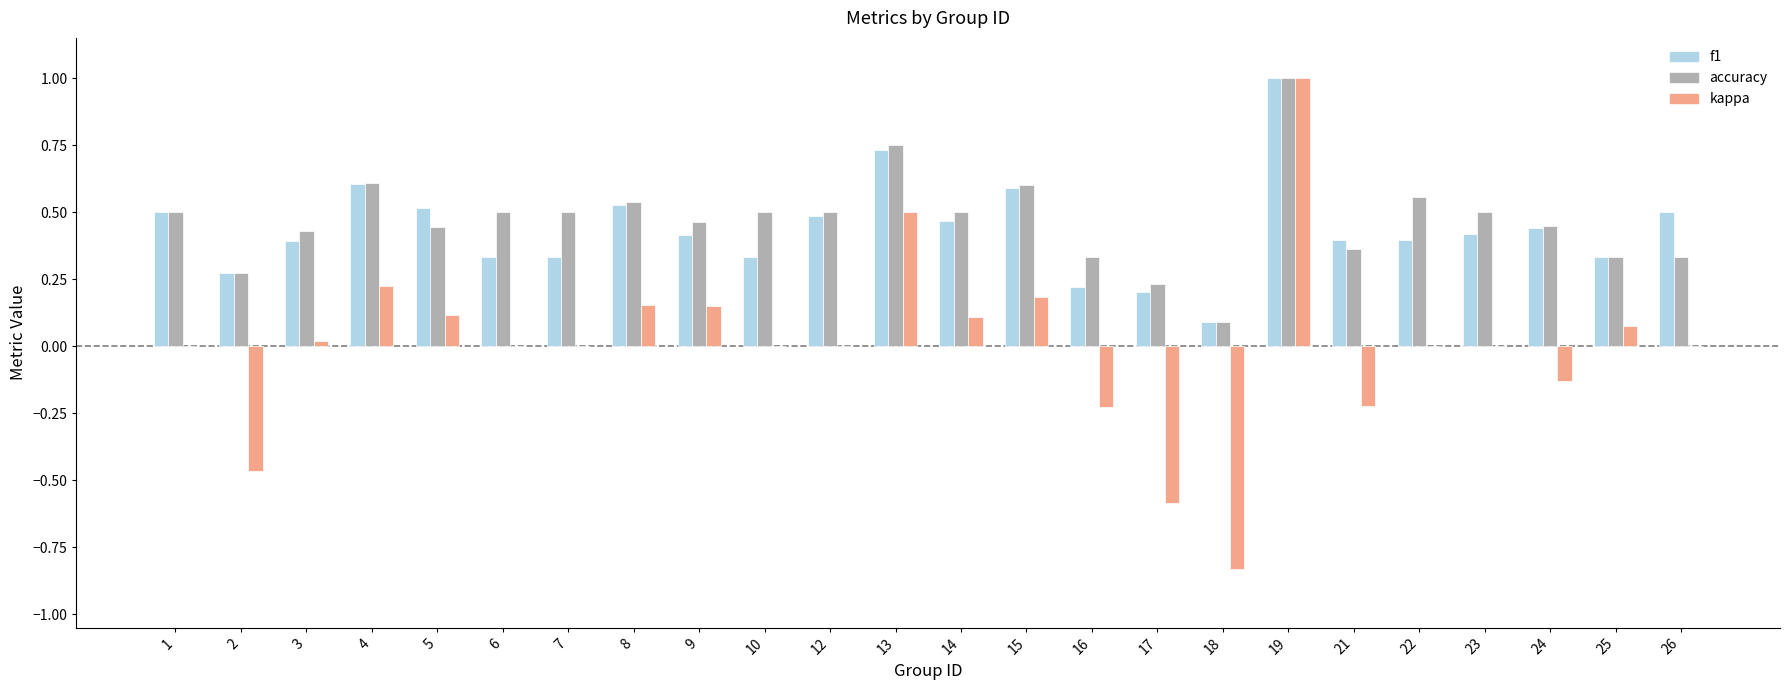

Is the value of kappa at 23 greater than the value of accuracy at 4?

No